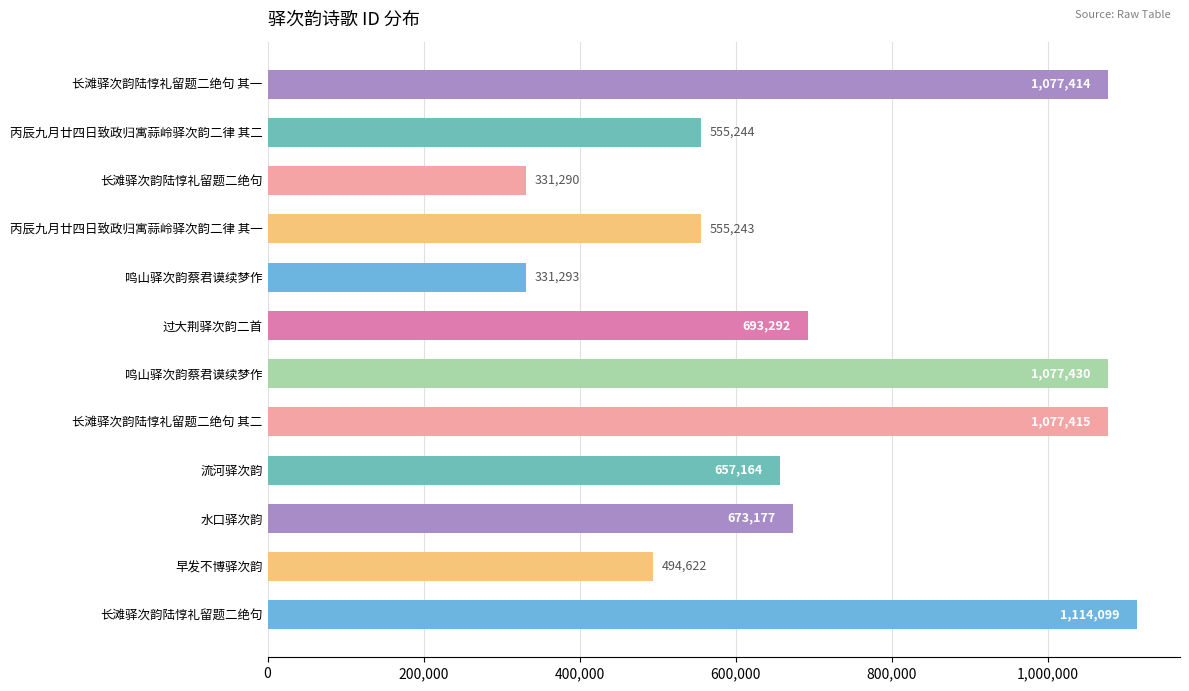

How many distinct data groups are displayed?

1